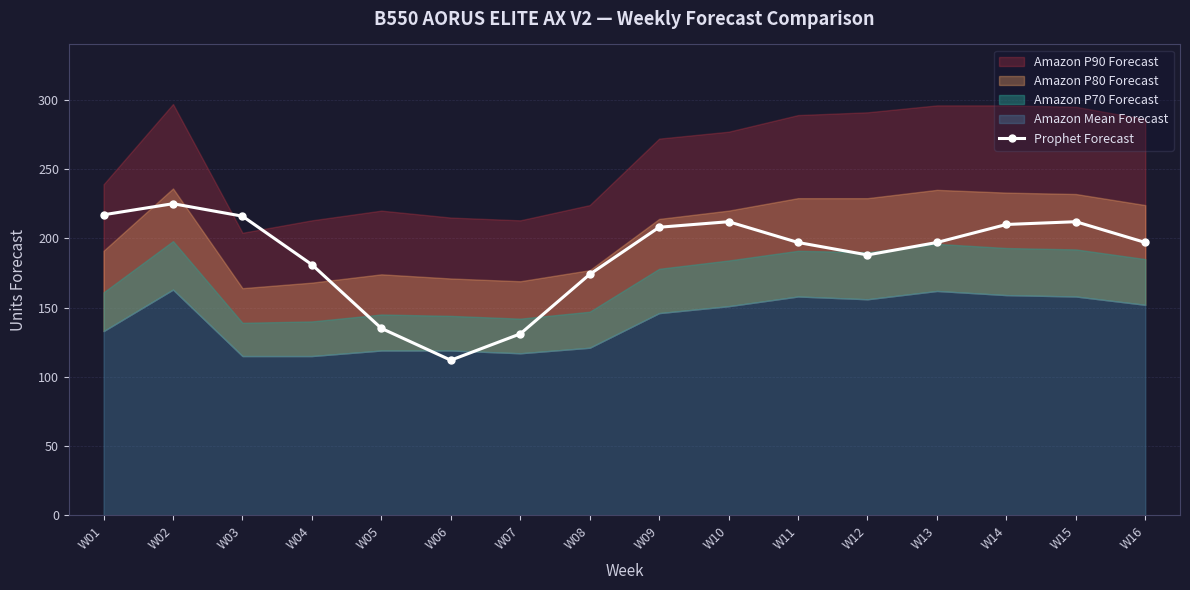

True or false: the data shows 337 at W11.

False